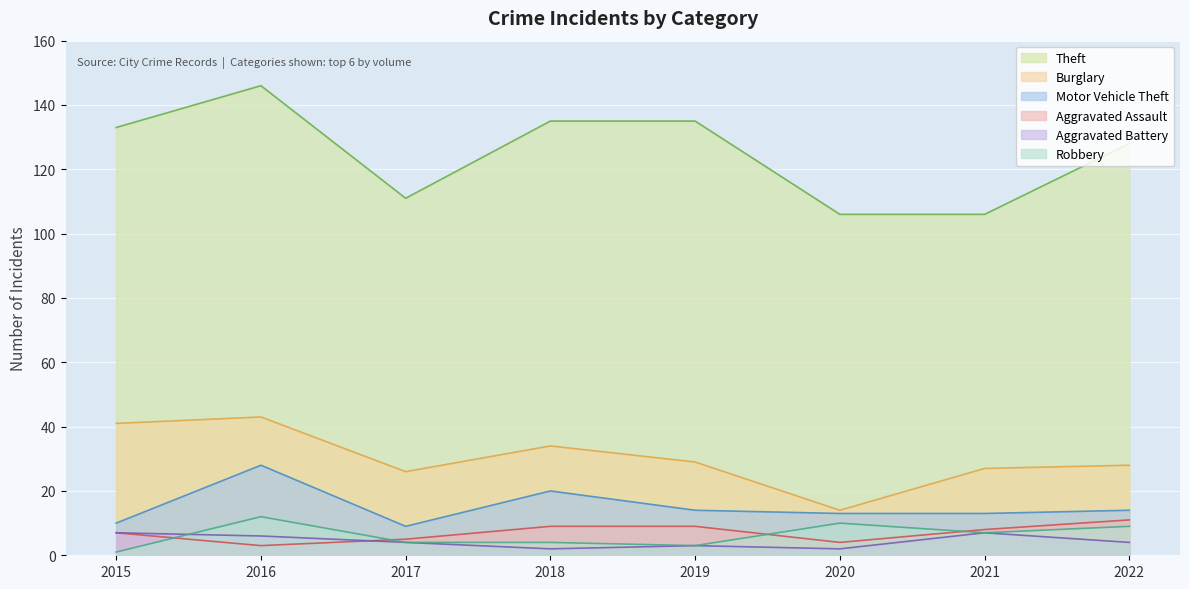

How many categories are shown in the chart?

8